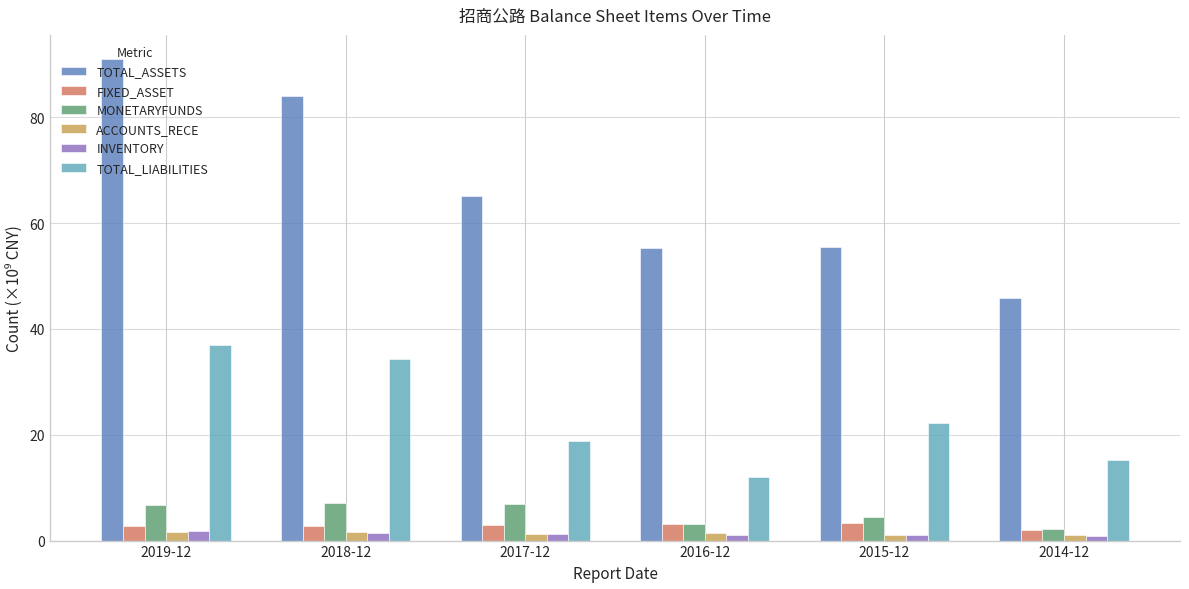

Is it true that MONETARYFUNDS equals 4.5 at 2015-12?

True